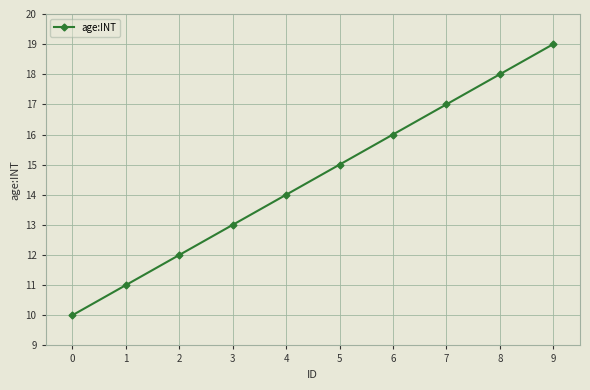

Approximately how many times larger is the value at 6 compared to 1?

1.5